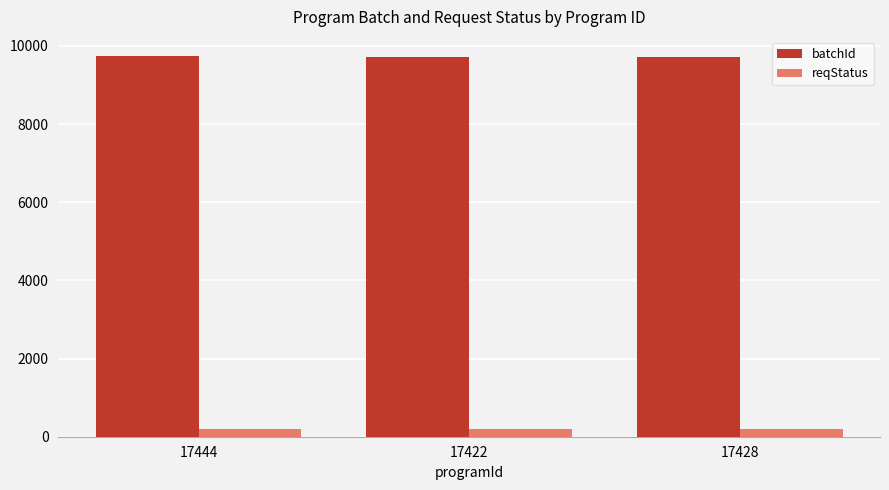

The value of batchId at 17428 is 9725. True or false?

True